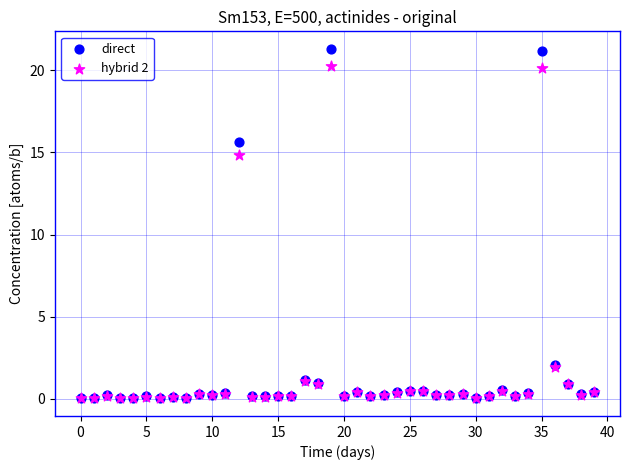

What are all the series names shown in the legend?

direct, hybrid 2